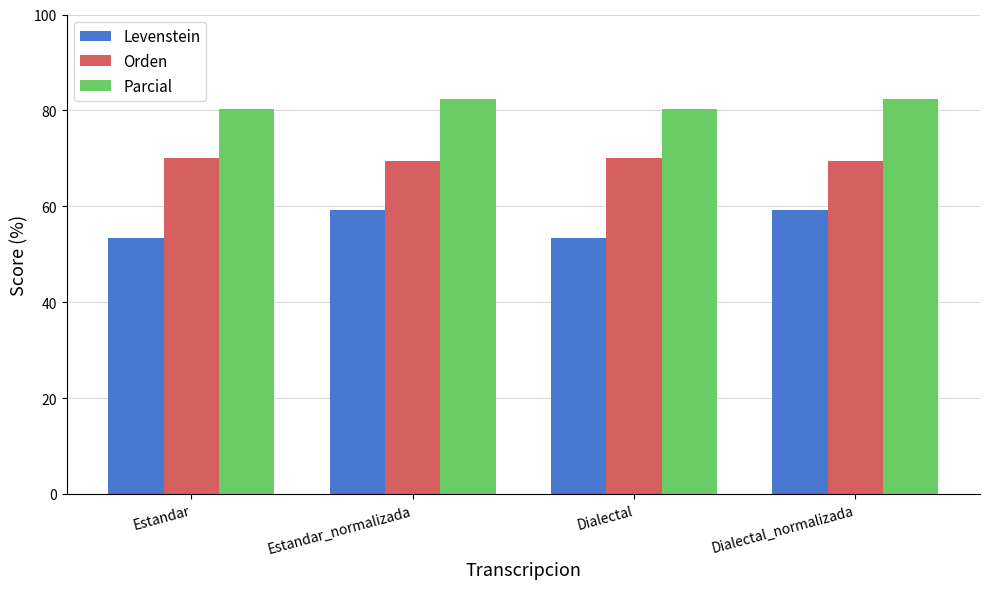

True or false: Orden has a value of 111.3 at Estandar.

False